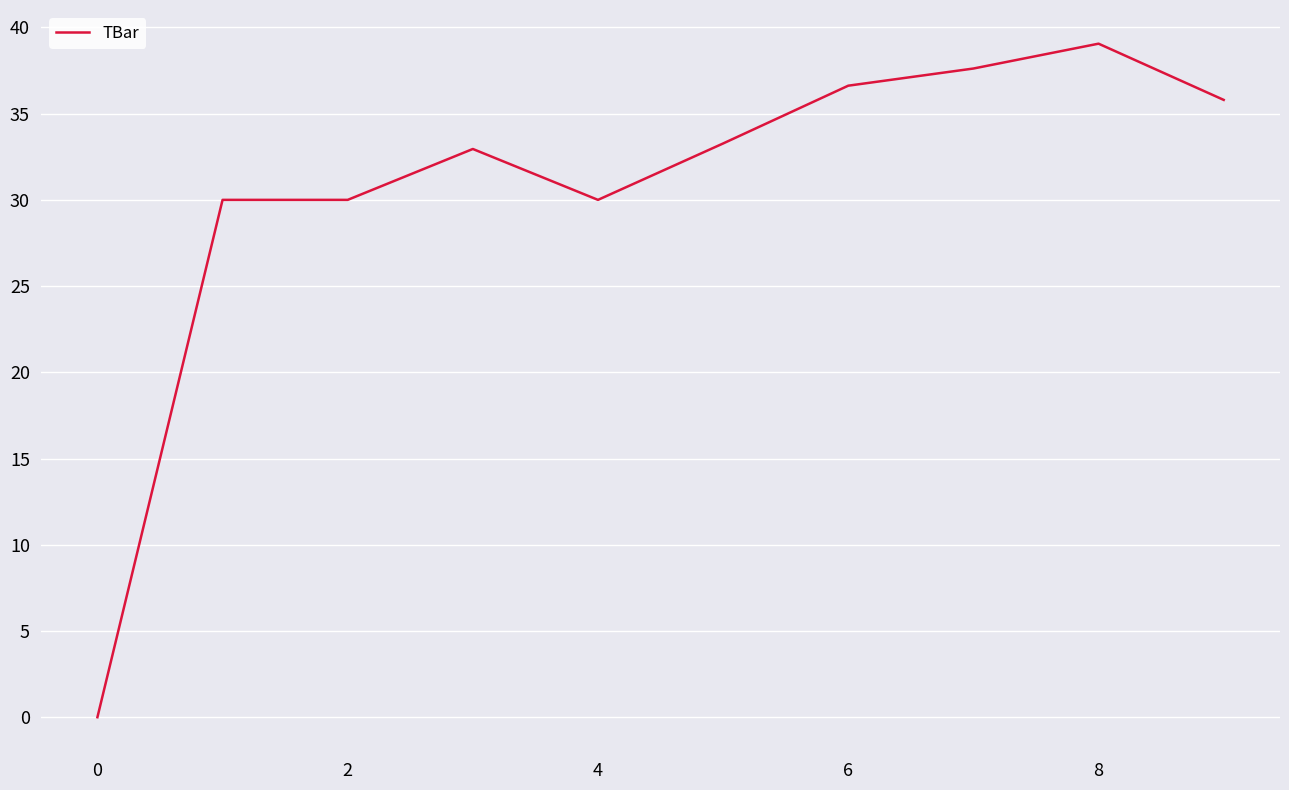

True or false: the data has more than 1 interior local peaks.

True